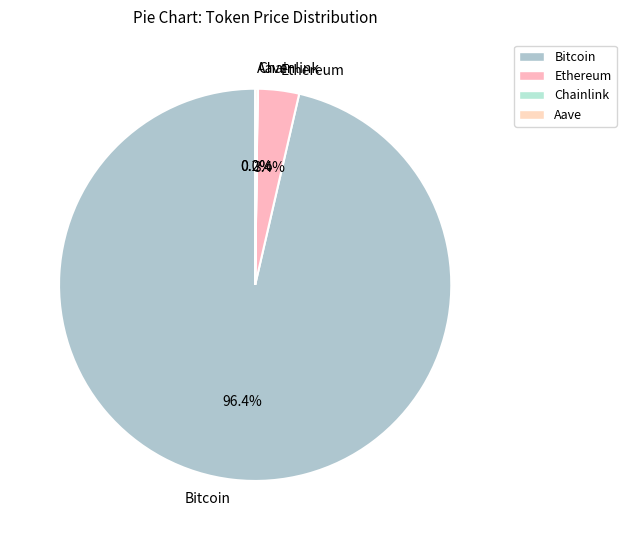

What percentage is NOT represented by Bitcoin?

3.6%